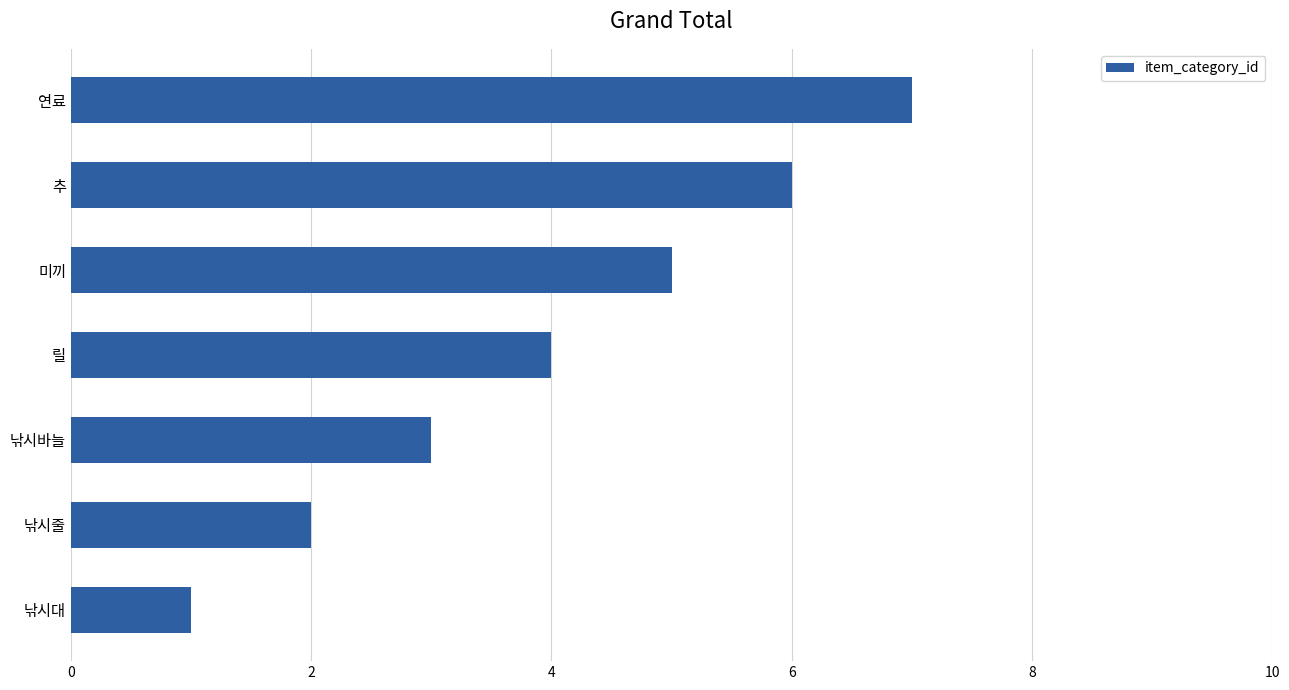

What is the sum of all values?

28